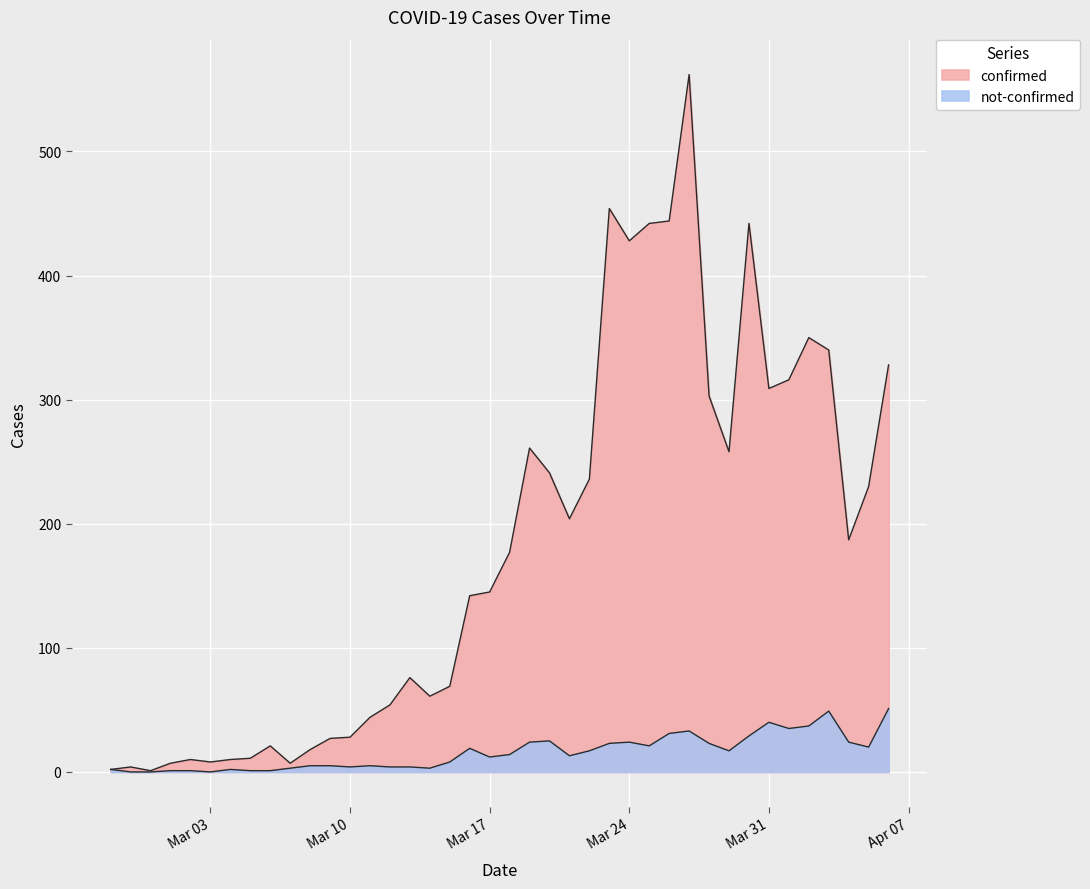

Does the chart display data point markers on the line(s)?

No